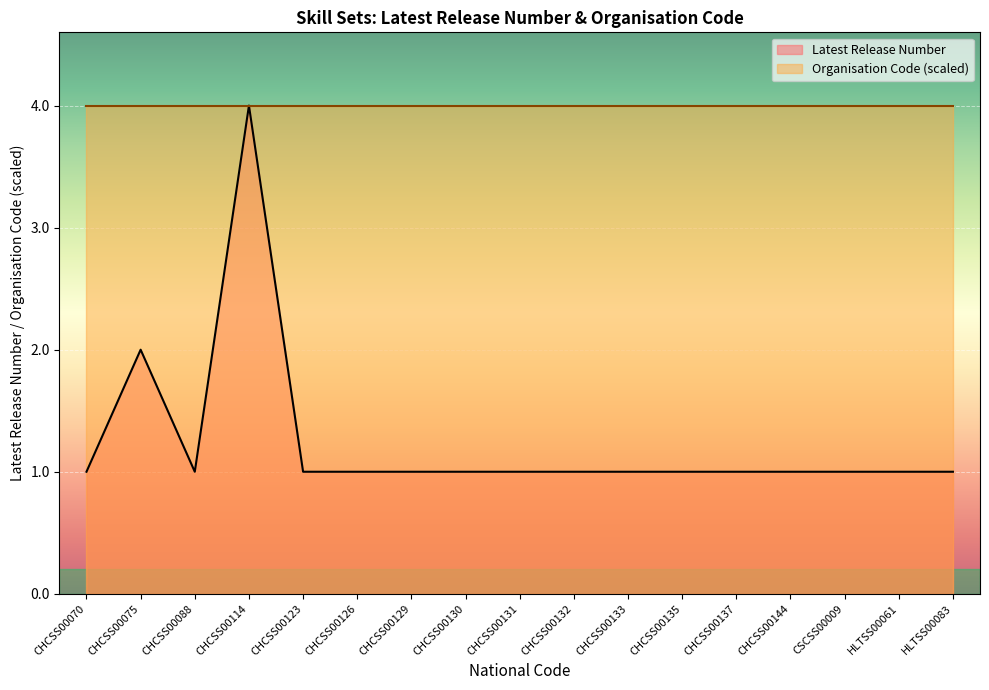

How many lines are shown in the chart?

2